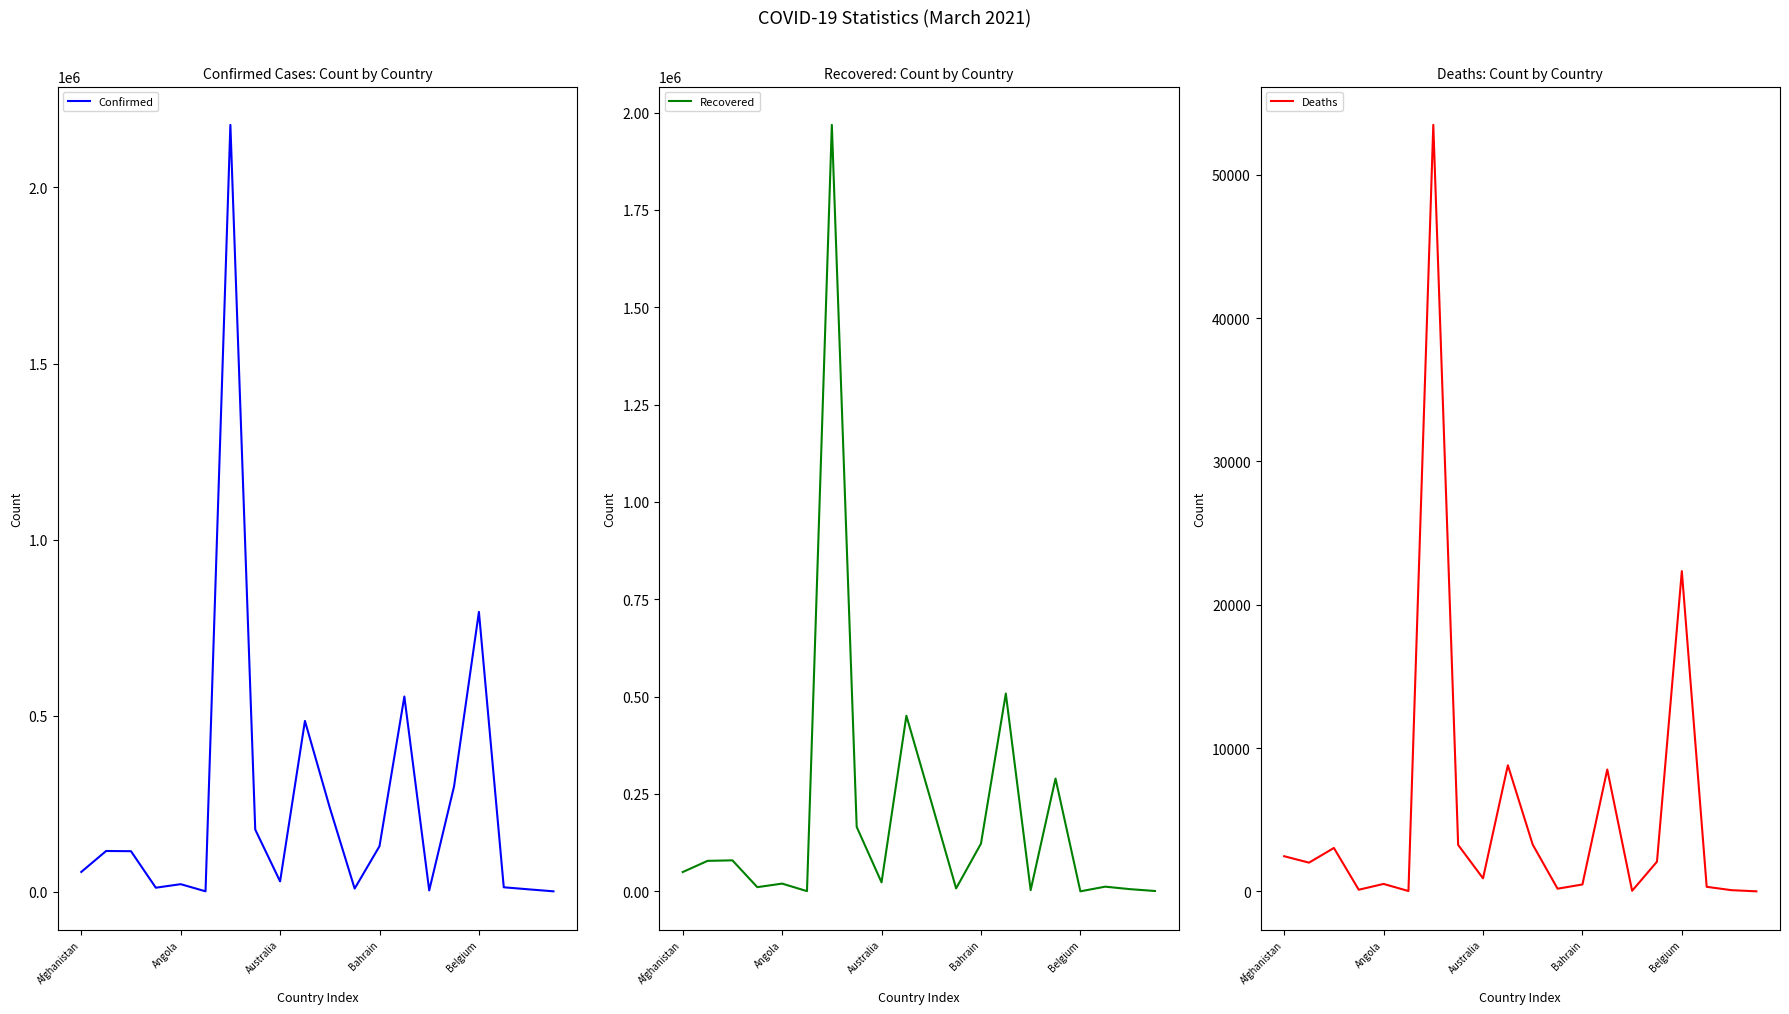

True or false: Deaths has a value of 101 at Bahrain.

False